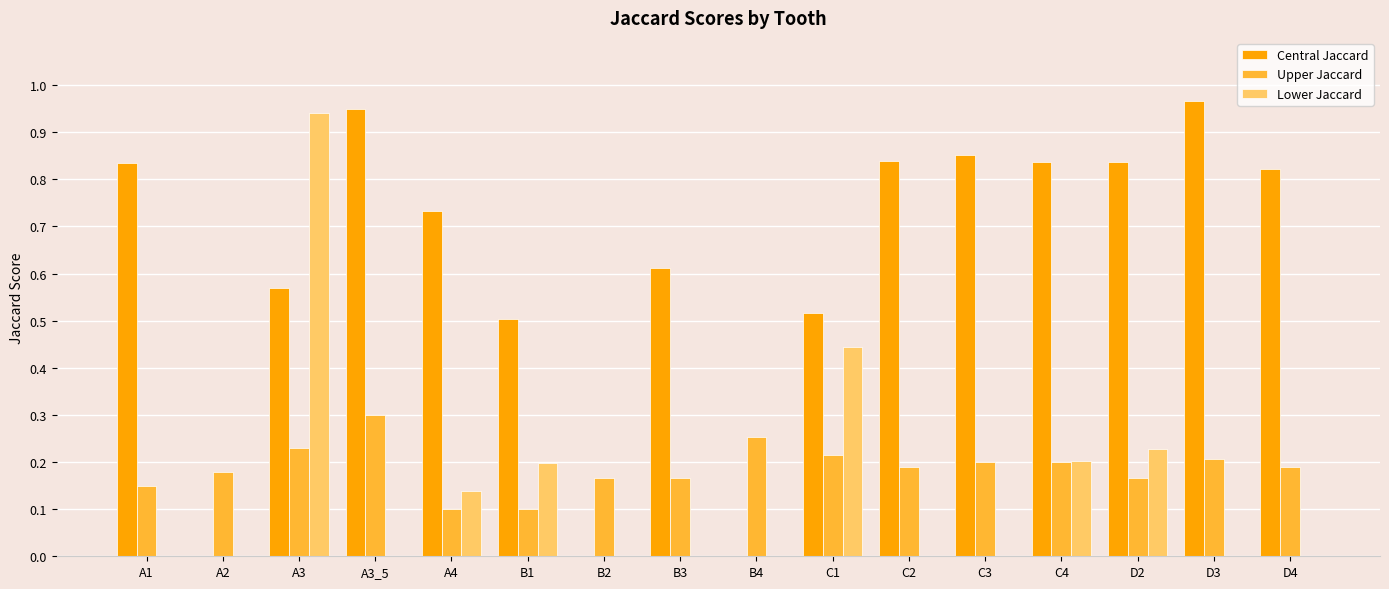

Is the value of Lower Jaccard at C3 greater than the value of Central Jaccard at C4?

No